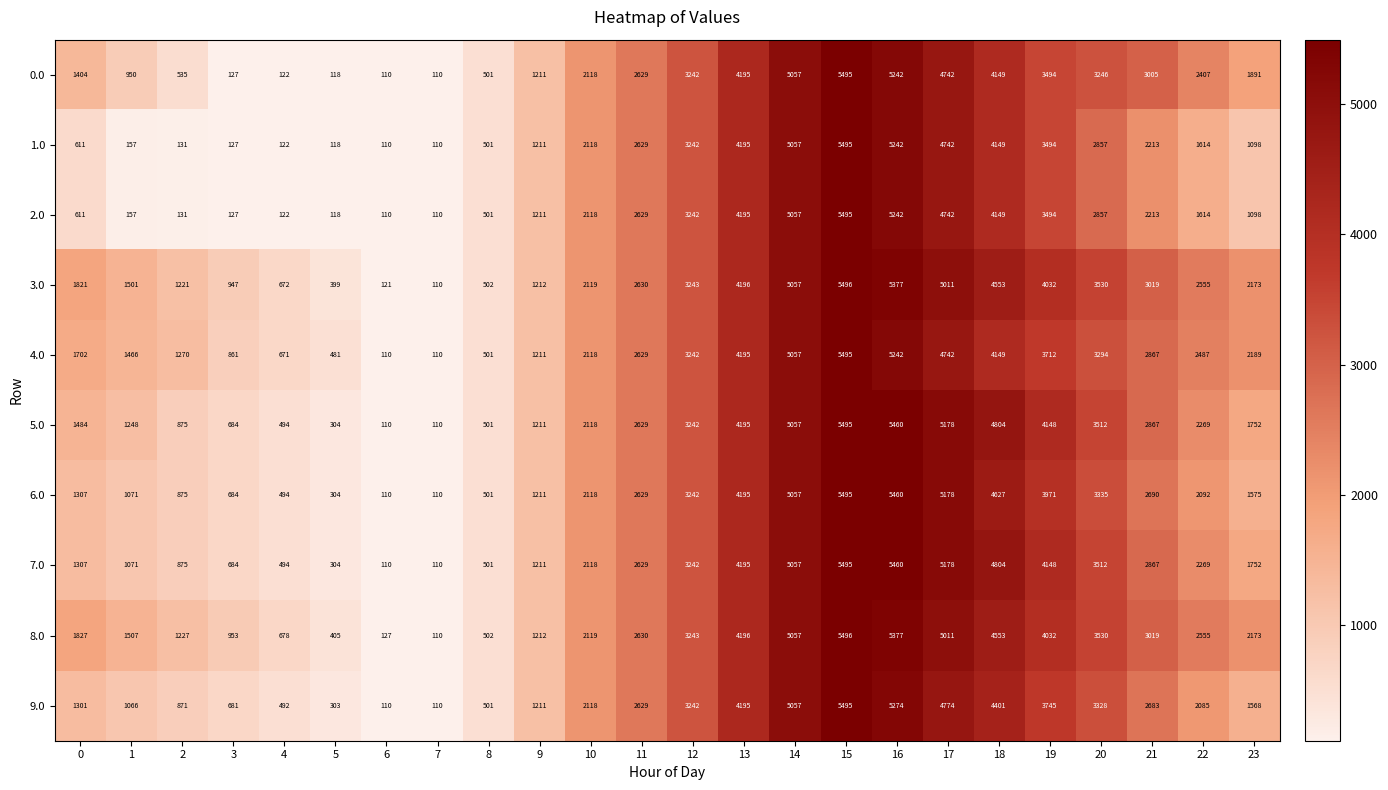

What is the sum of all 3.0 values?

61497